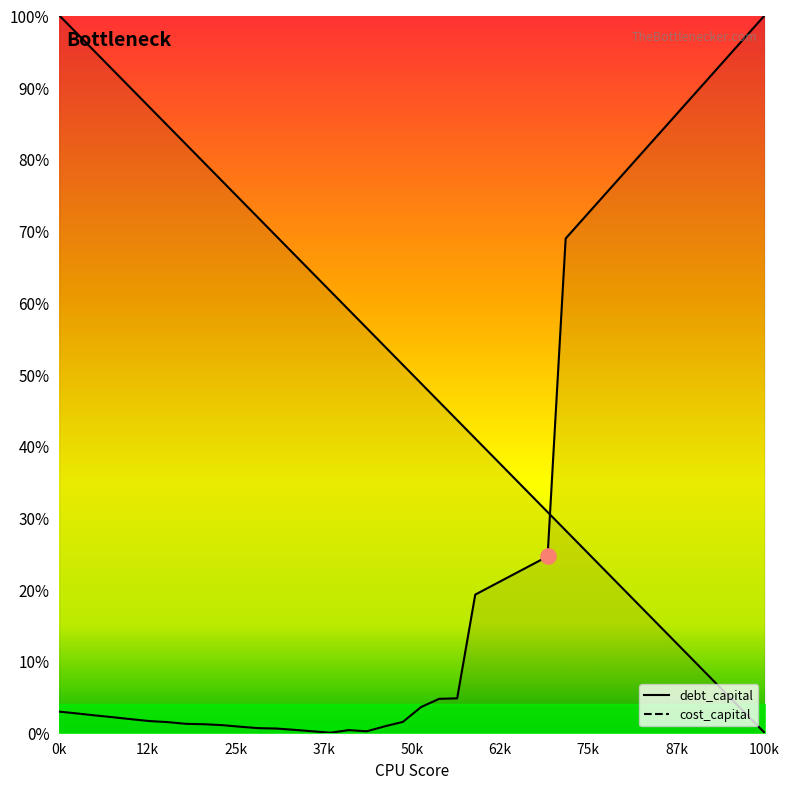

Is the value of debt_capital at 0.3 greater than the value of cost_capital at 0.2?

Yes